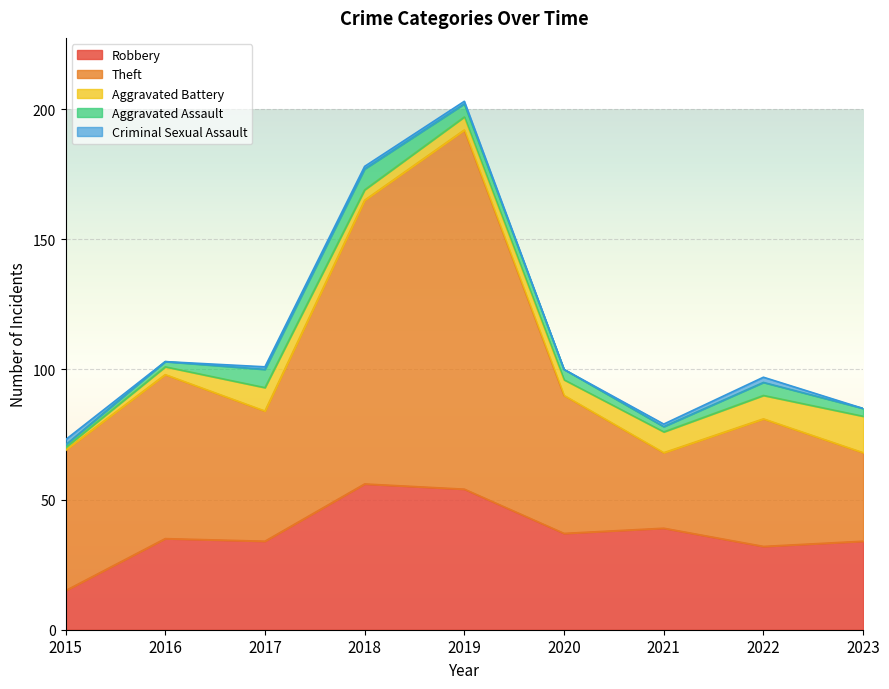

Reading left to right, what are all the values shown in this chart?

Robbery: 2015=15	2016=35	2017=34	2018=56	2019=54	2020=37	2021=39	2022=32	2023=34
Theft: 2015=54	2016=63	2017=50	2018=109	2019=138	2020=53	2021=29	2022=49	2023=34
Aggravated Battery: 2015=1	2016=3	2017=9	2018=4	2019=5	2020=6	2021=8	2022=9	2023=14
Aggravated Assault: 2015=1	2016=2	2017=7	2018=8	2019=5	2020=4	2021=2	2022=5	2023=3
Criminal Sexual Assault: 2015=2	2016=0	2017=1	2018=1	2019=1	2020=0	2021=1	2022=2	2023=0